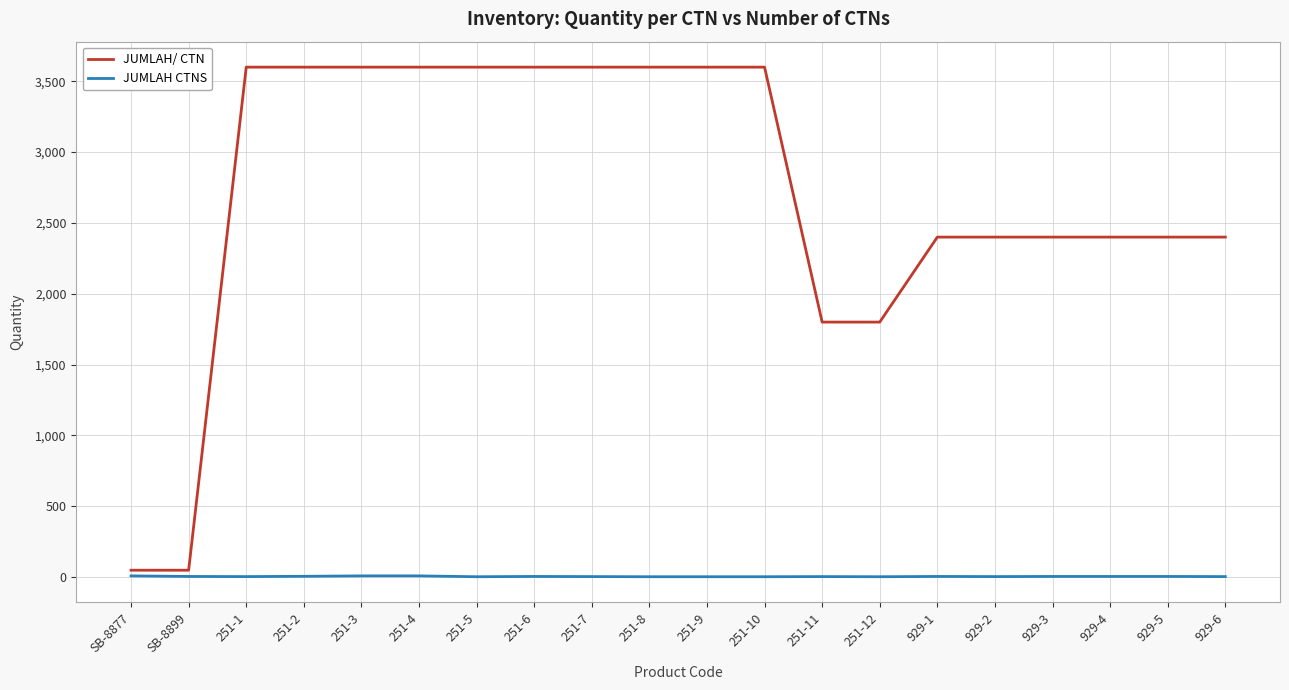

List the series in order of their peak value, lowest first.

JUMLAH CTNS, JUMLAH/ CTN